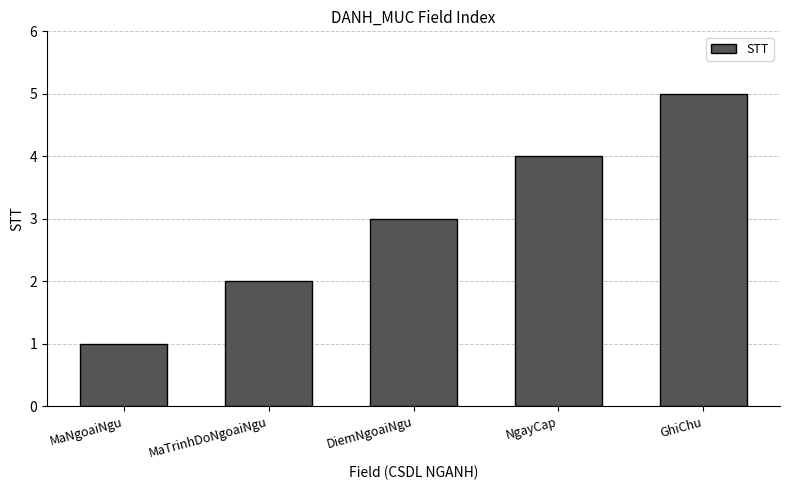

Does the chart contain any negative values?

No